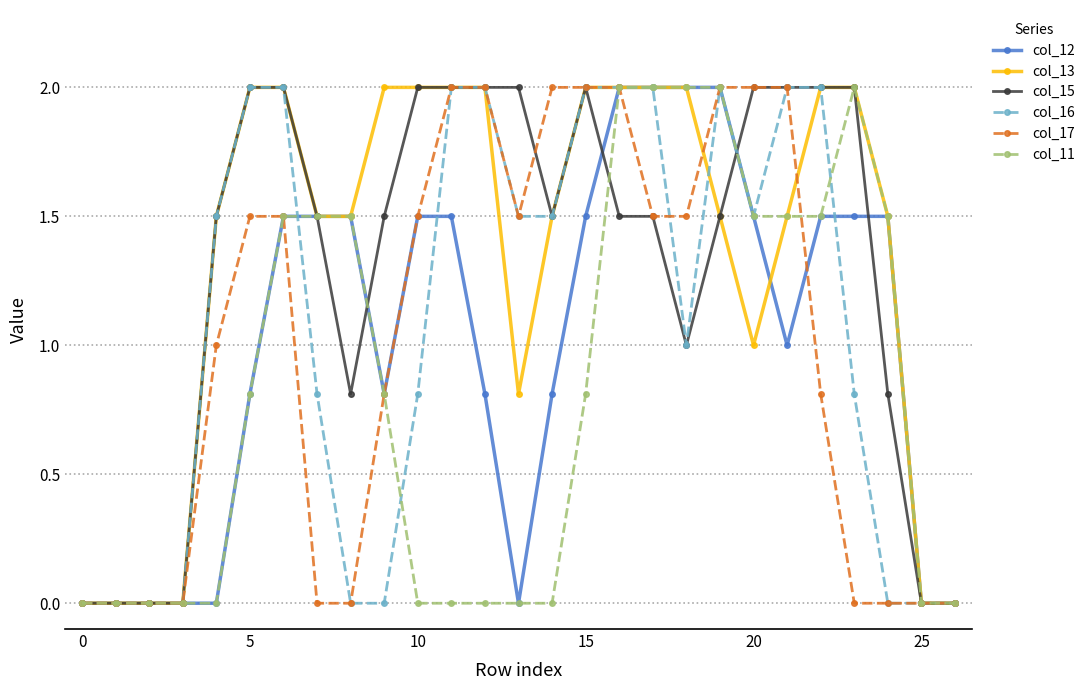

Is this an area chart (filled region under the line)?

No